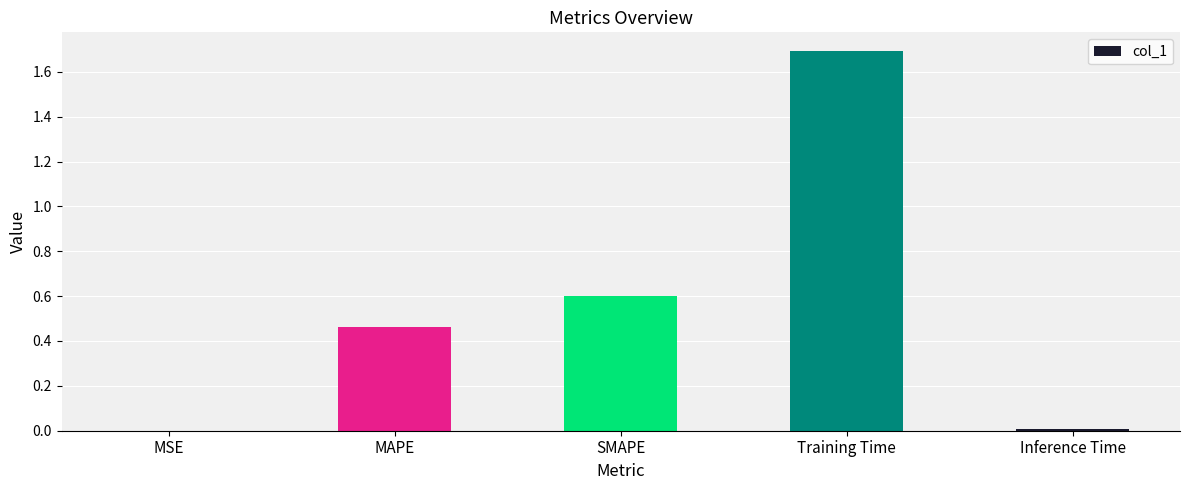

Is it true that the value at SMAPE is 0.6?

True